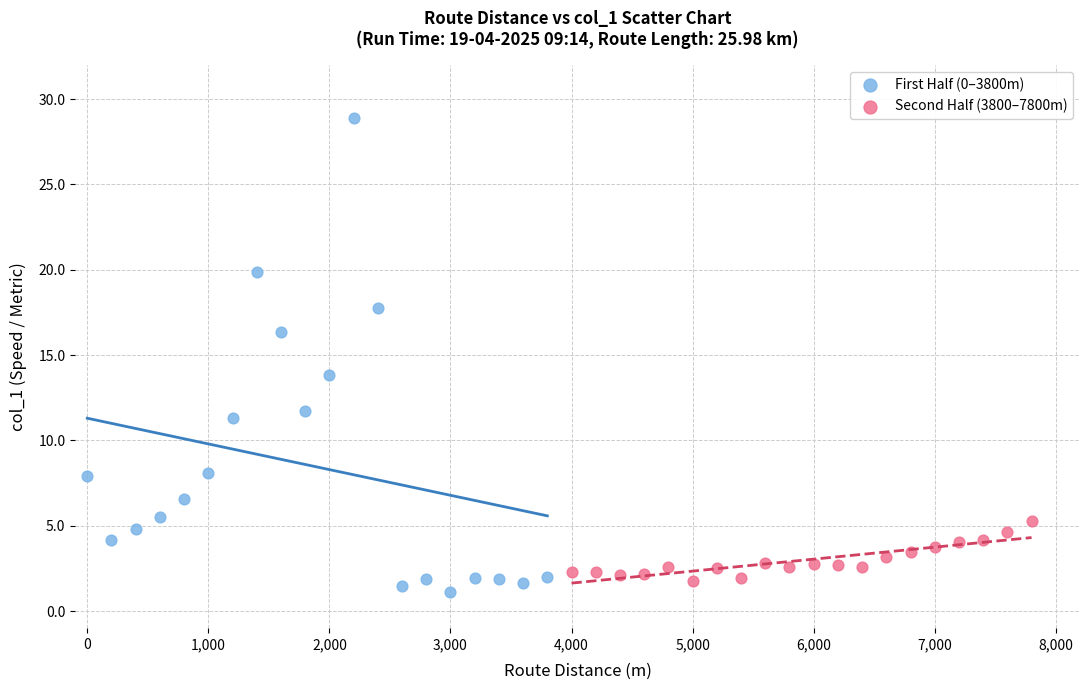

Which series reaches the maximum Y coordinate?

First Half (0–3800m)